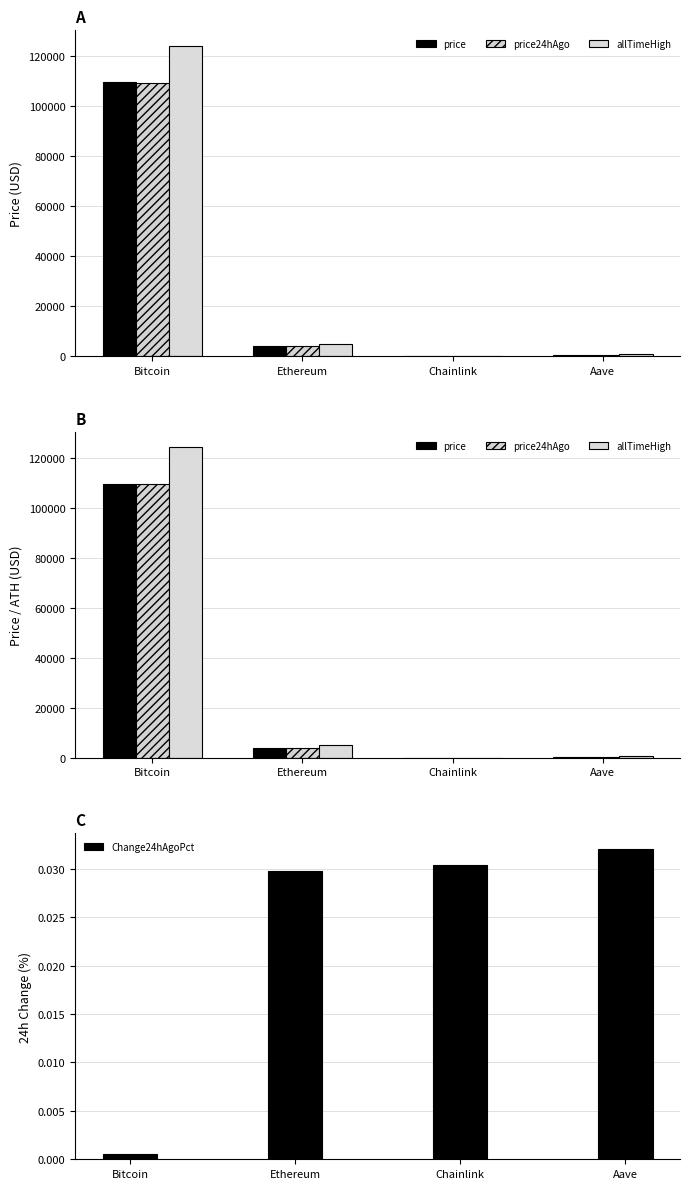

Reading left to right, transcribe all the data shown in this chart.

price: Bitcoin=109476.0	Ethereum=4023.1	Chainlink=21.1	Aave=270.8
price24hAgo: Bitcoin=109421.0	Ethereum=3903.2	Chainlink=20.4	Aave=262.2
allTimeHigh: Bitcoin=124128.0	Ethereum=4946.1	Chainlink=52.7	Aave=661.7
Change24hAgoPct: Bitcoin=0.0	Ethereum=0.0	Chainlink=0.0	Aave=0.0